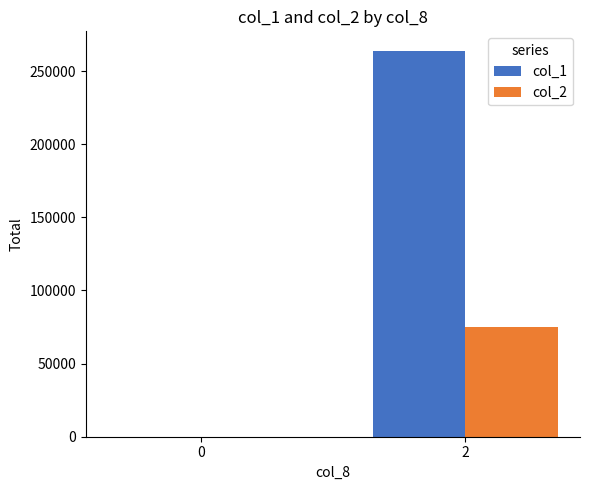

What is the greatest value displayed?

264000